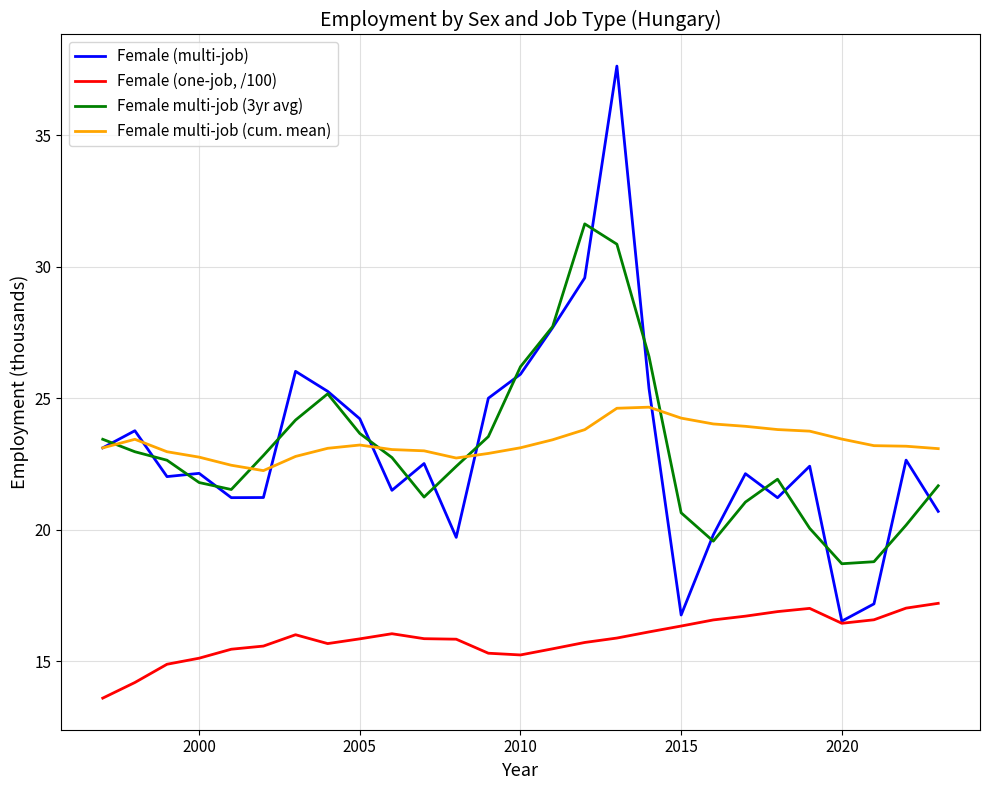

True or false: Female (one-job, /100) and Female multi-job (3yr avg) cross at least once.

False